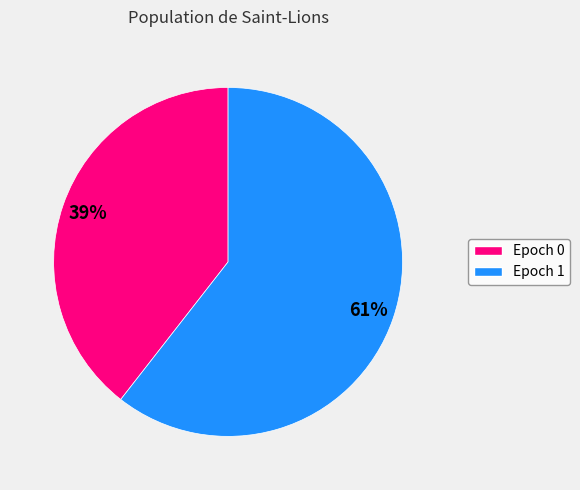

Is there any slice that represents more than half of the pie?

Yes